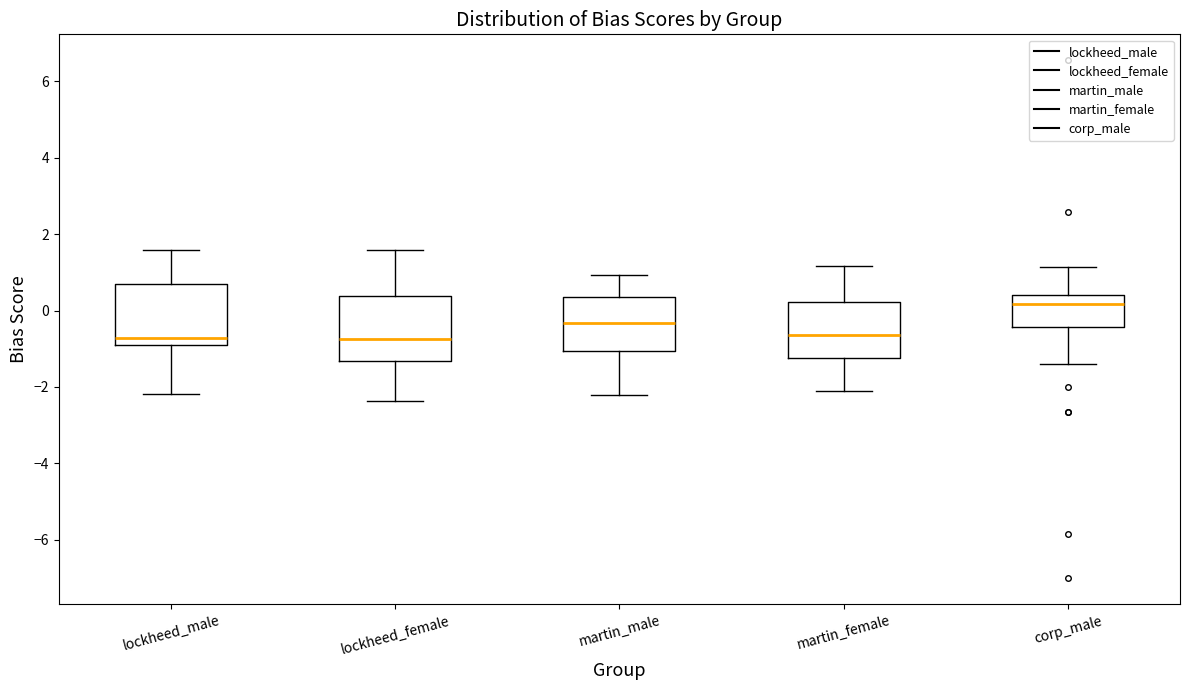

Where is the upper edge of the box for lockheed_female on the y-axis? The values are not printed on the chart, so give them approximately, as read against the axis.

0.4